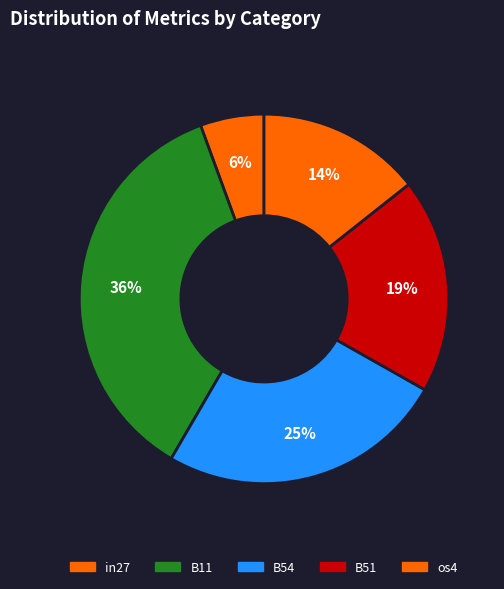

Is there a majority slice in this chart?

No